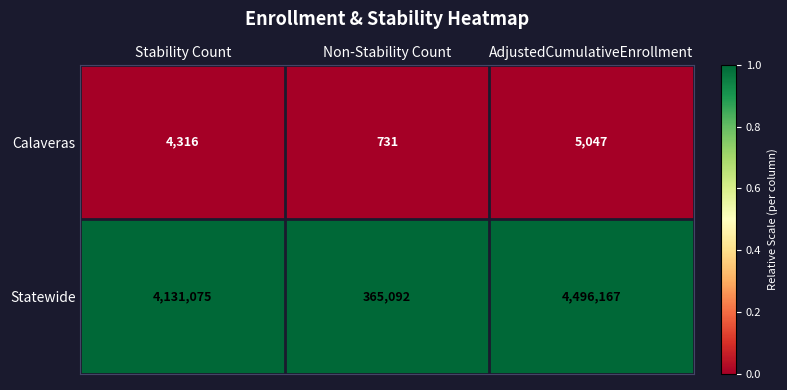

Reading left to right, list all the values displayed in this chart.

Calaveras: 4316	731	5047
Statewide: 4131075	365092	4496167